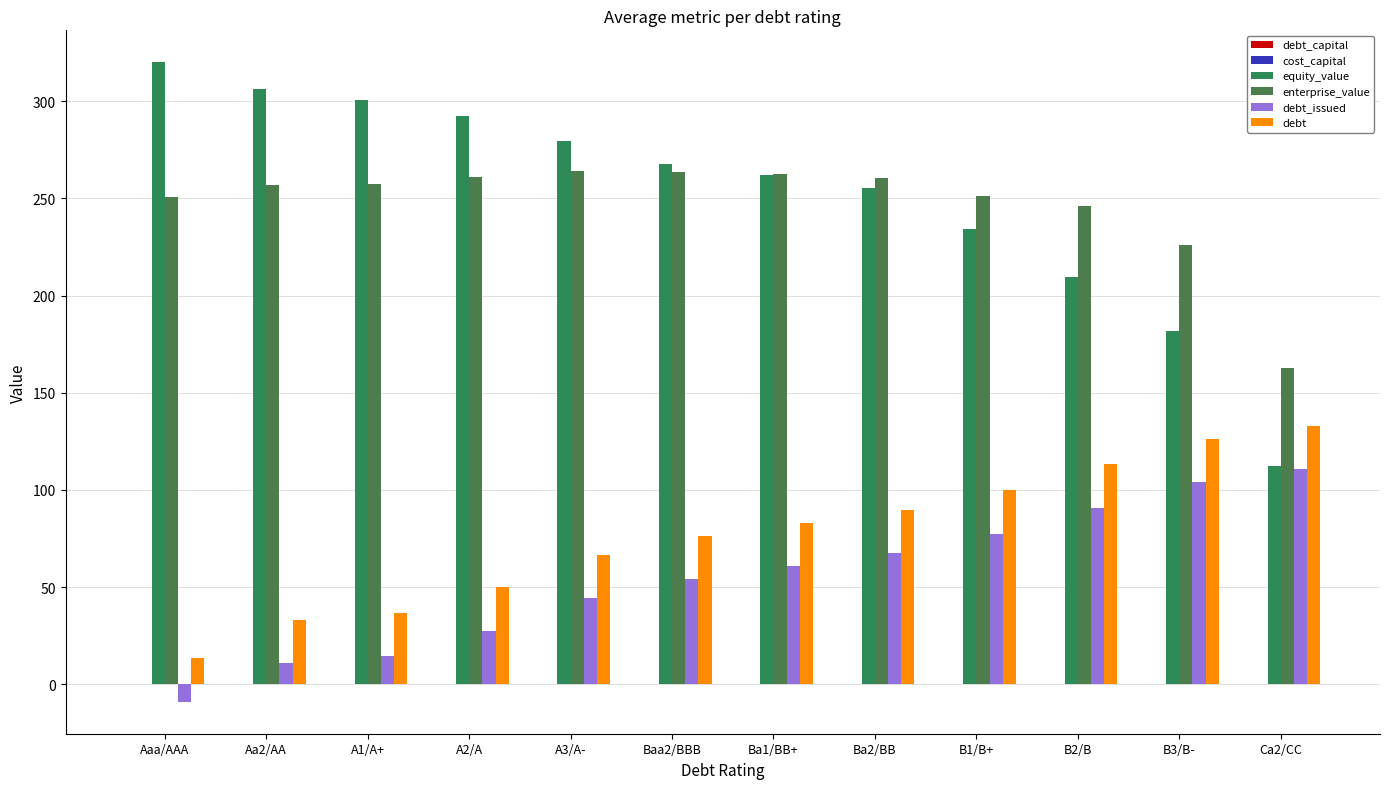

What is the value of the cost_capital bar at the 7th from the left?

0.1